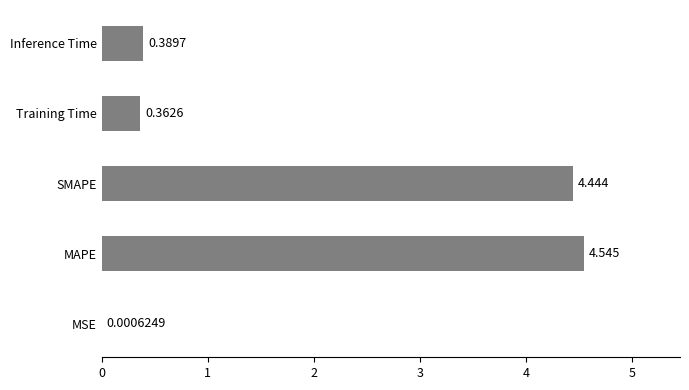

Where is the data nearest to the value 2?

Inference Time